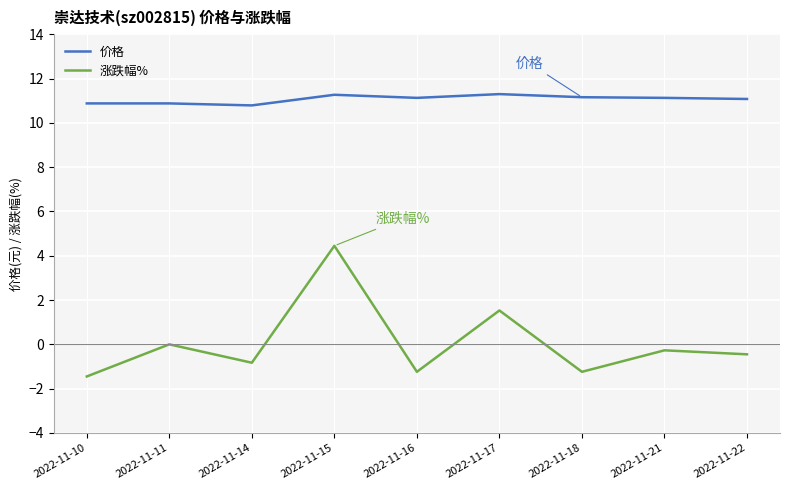

List the series in order of their overall mean, lowest first.

涨跌幅%, 价格